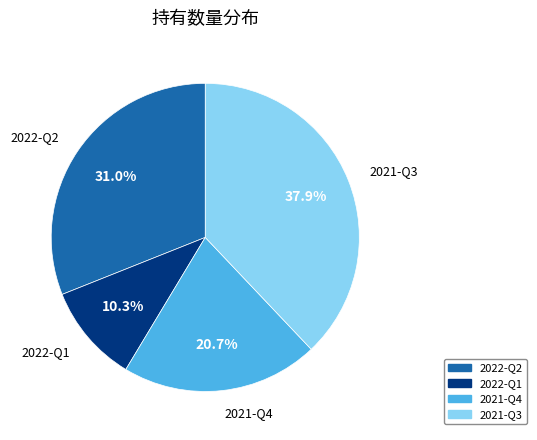

How many segments does this pie chart have?

4